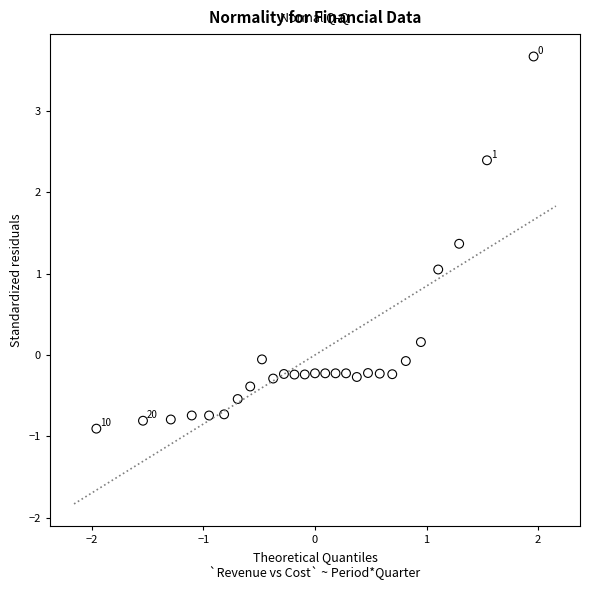

What is the range of X values (max minus min)?

3.9